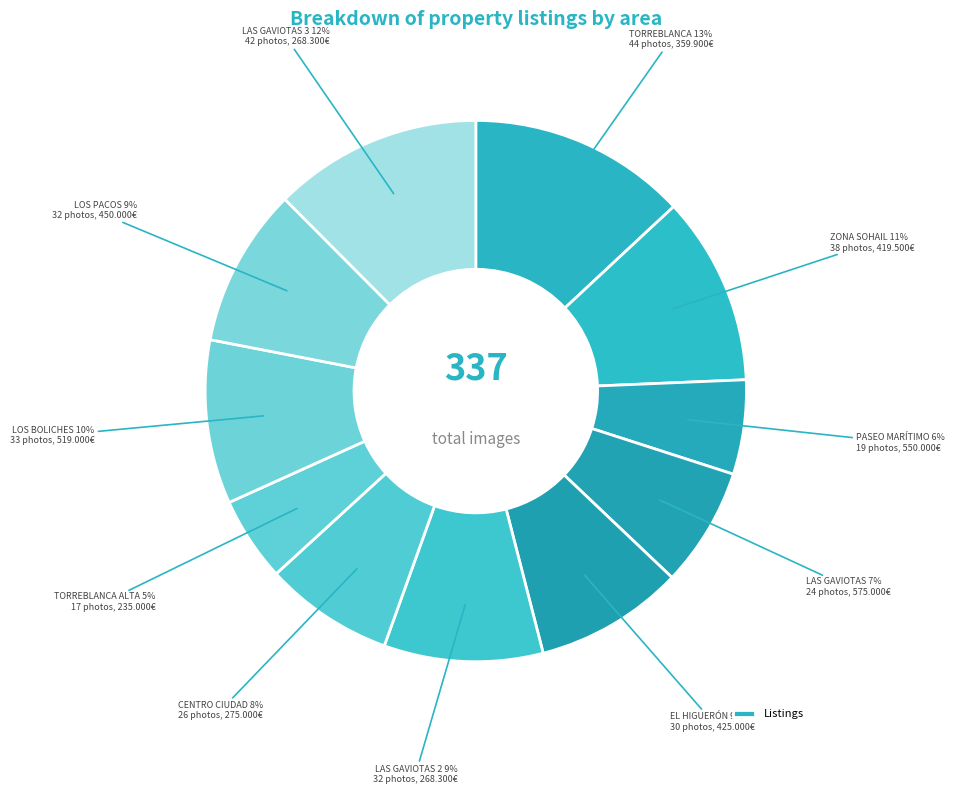

Count the number of slices in the pie.

11